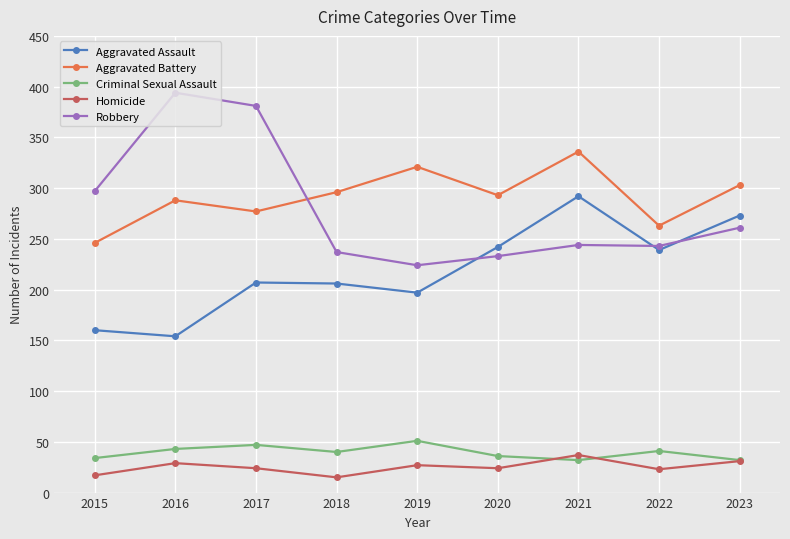

What is the value of the Robbery point at the 2nd from the left?

394